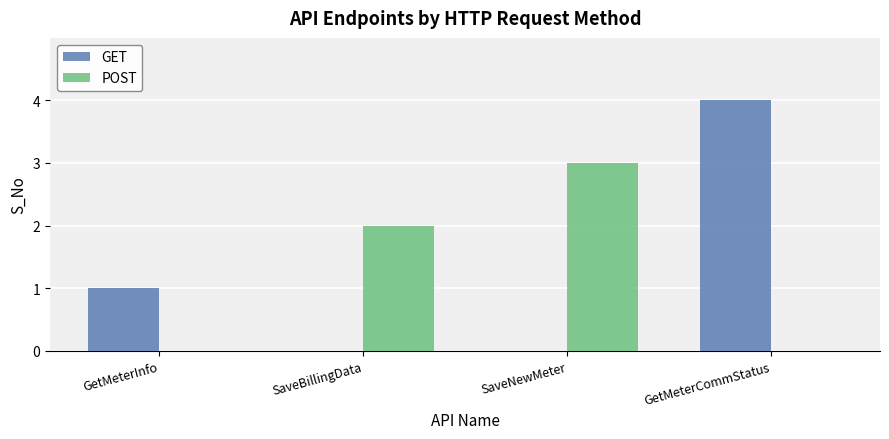

What are all the series names shown in the legend?

GET, POST